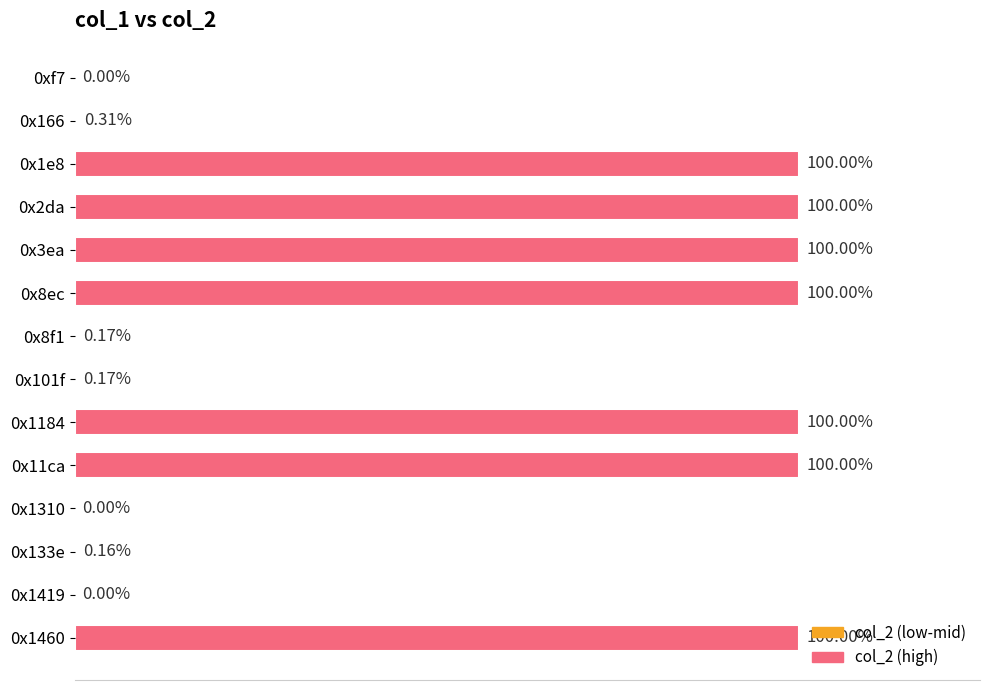

Are the bars grouped side by side (vs. stacked)?

No